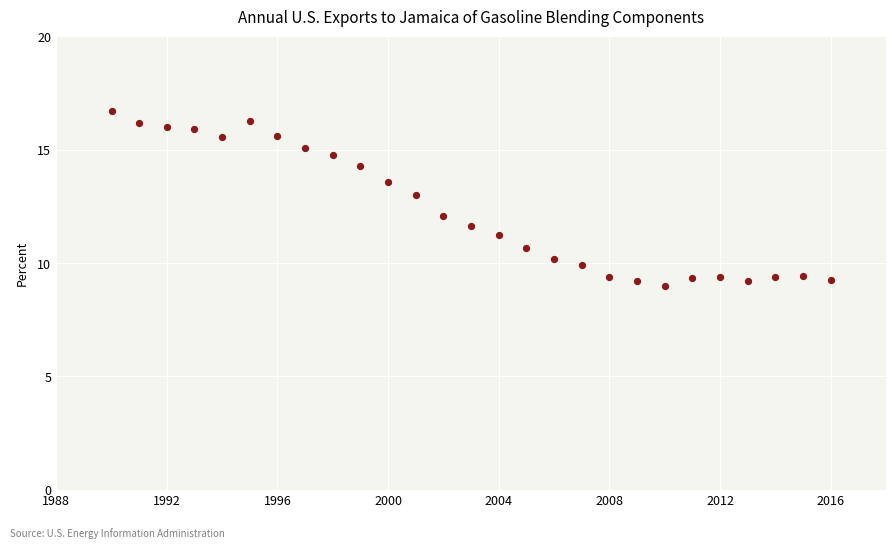

What is the range of Y values (max minus min)?

7.7